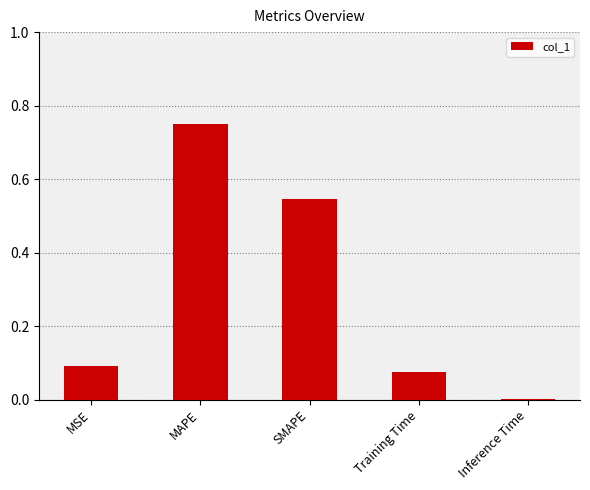

Between Training Time and MAPE, which is larger?

MAPE